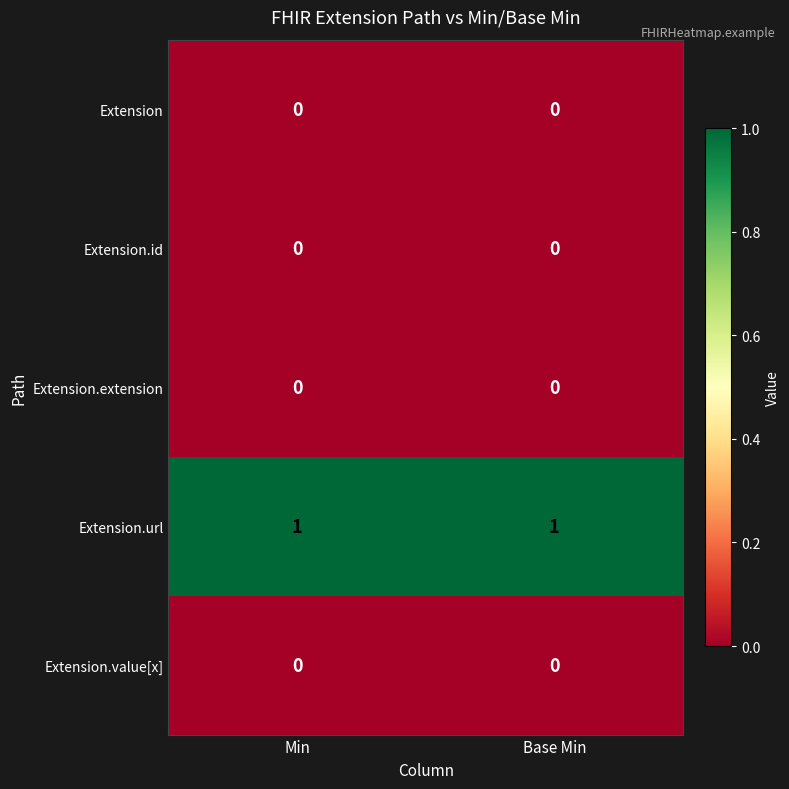

Reading left to right, list all the values displayed in this chart.

Extension: 0	0
Extension.id: 0	0
Extension.extension: 0	0
Extension.url: 1	1
Extension.value[x]: 0	0